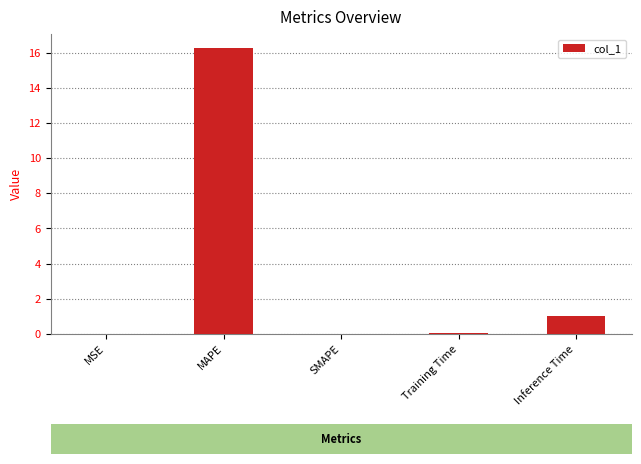

Are the bars grouped side by side (vs. stacked)?

No